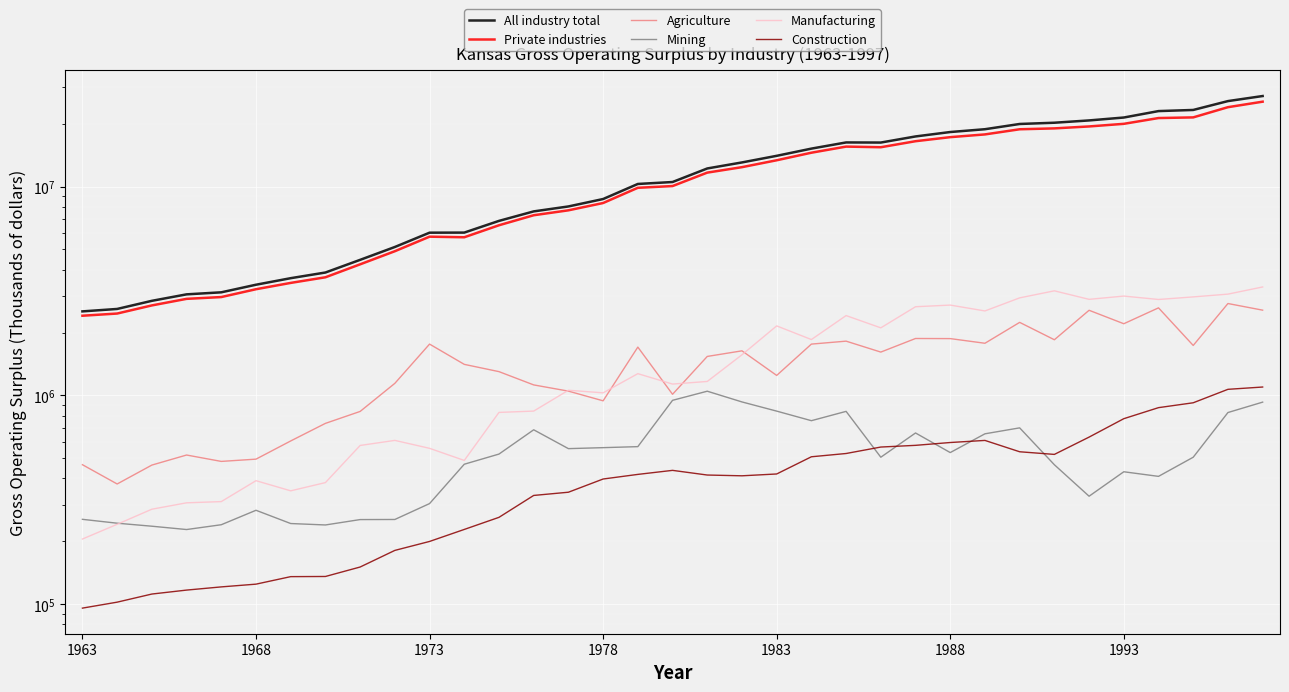

After their last crossing, which series has the higher values: Mining or Manufacturing?

Manufacturing